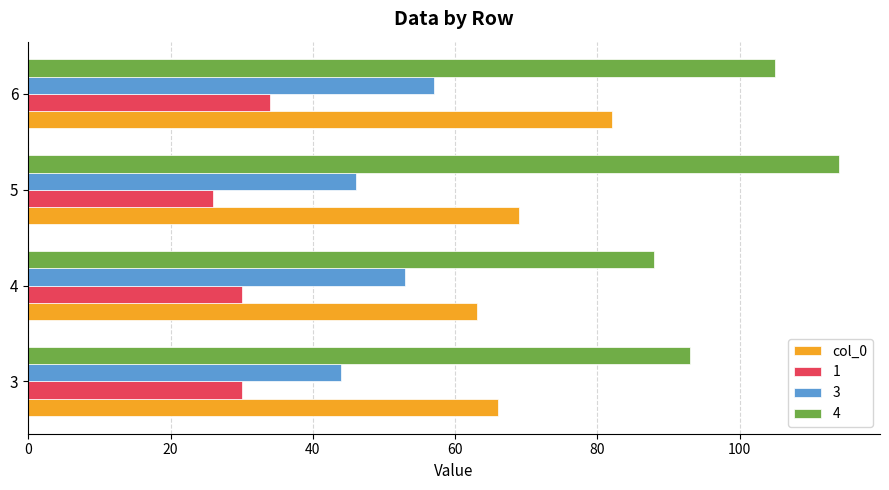

The value of col_0 at 6 is 107. True or false?

False